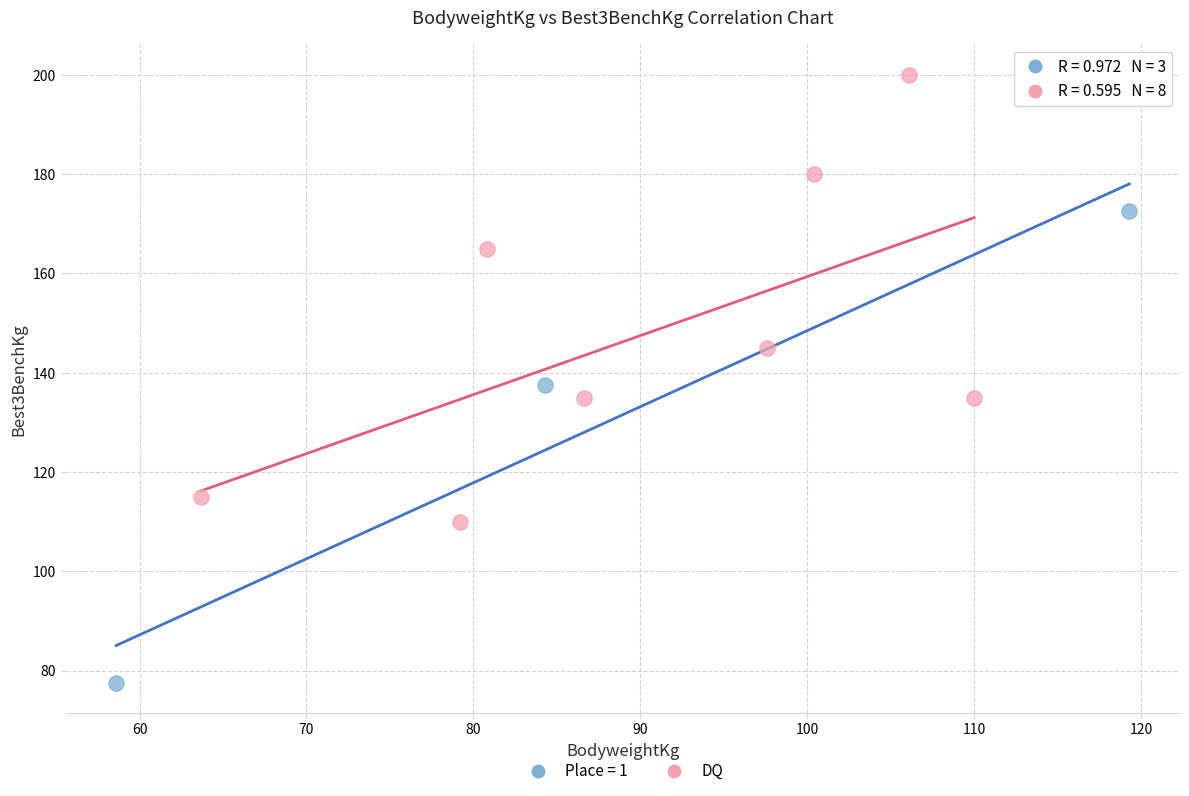

Which series contains the highest Y value?

DQ